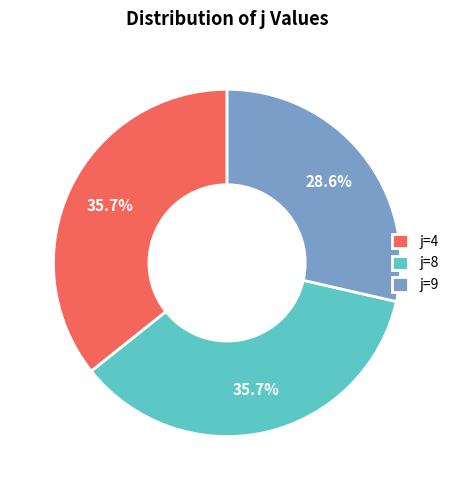

Combined, do j=8 and j=4 account for over 50%?

Yes